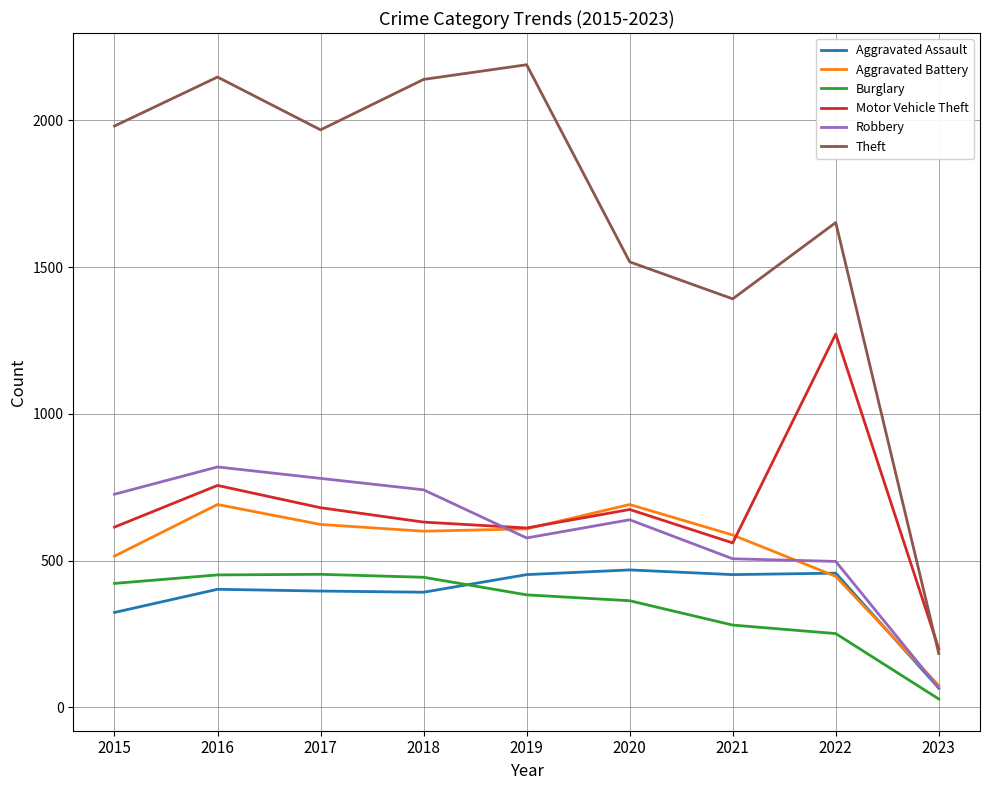

What is the approximate value of Aggravated Battery at 2020, to the nearest 50?

700